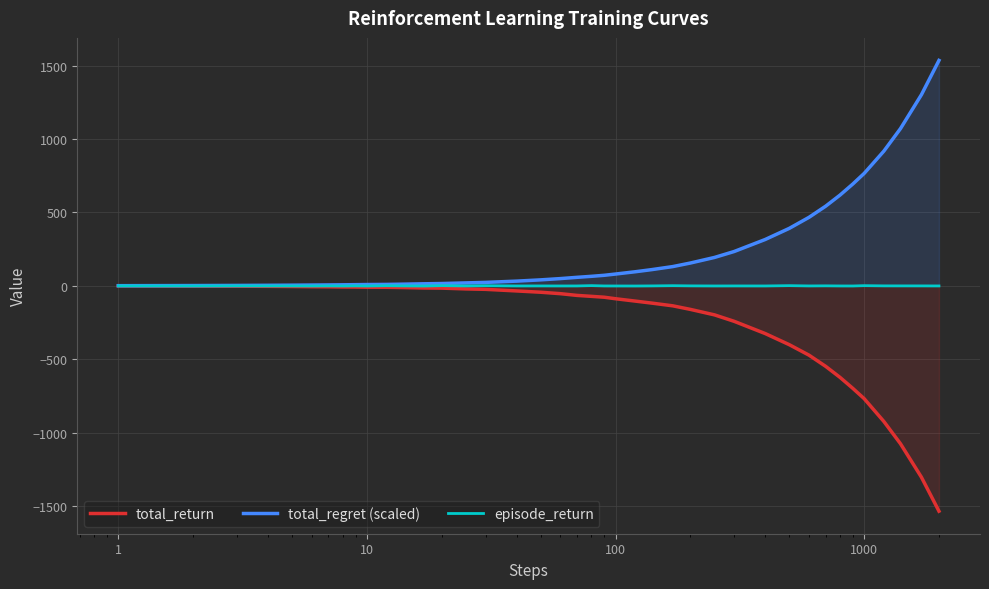

List the series in order of their overall mean, highest first.

total_regret (scaled), episode_return, total_return